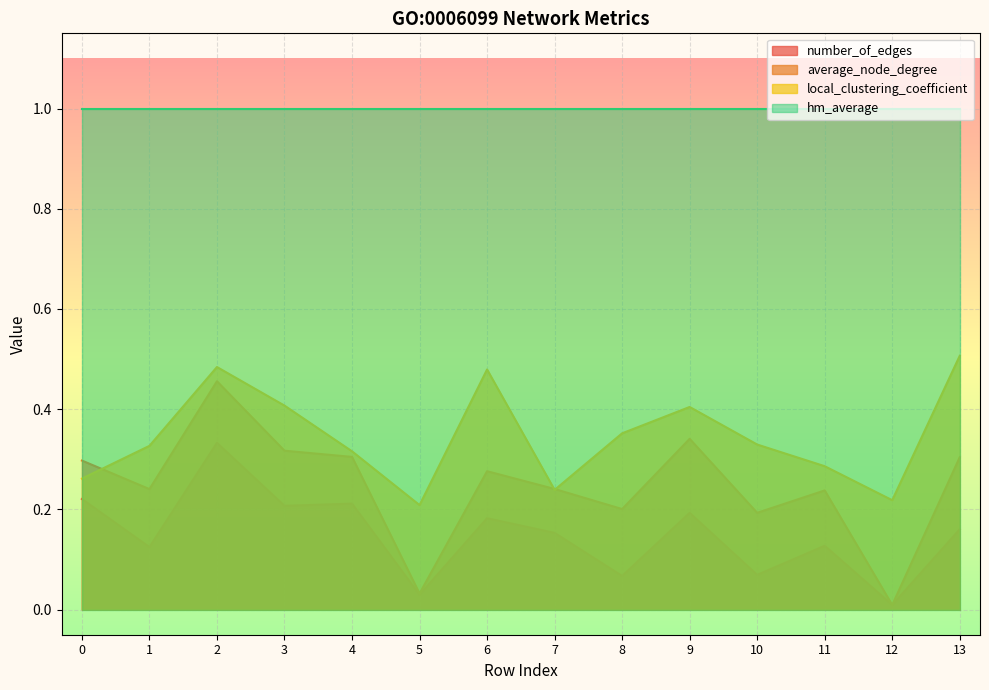

What is the average value of the number_of_edges series?

0.1